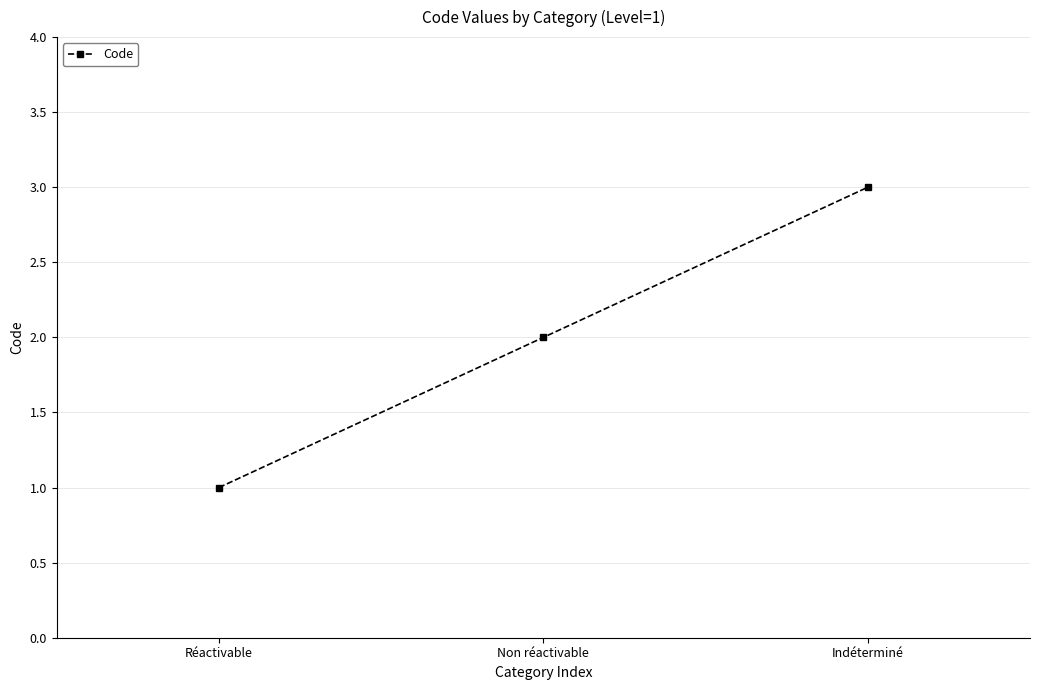

List the labels in order of value, smallest first.

Réactivable, Non réactivable, Indéterminé